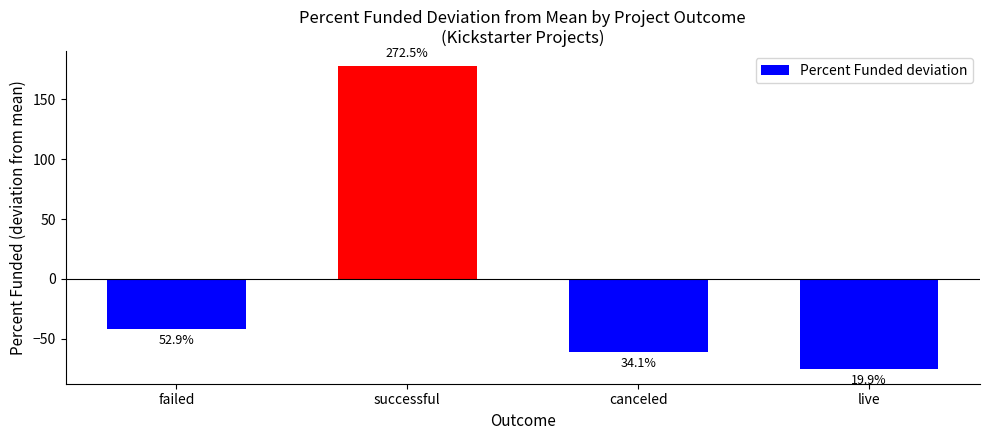

How many bars are there in total?

4